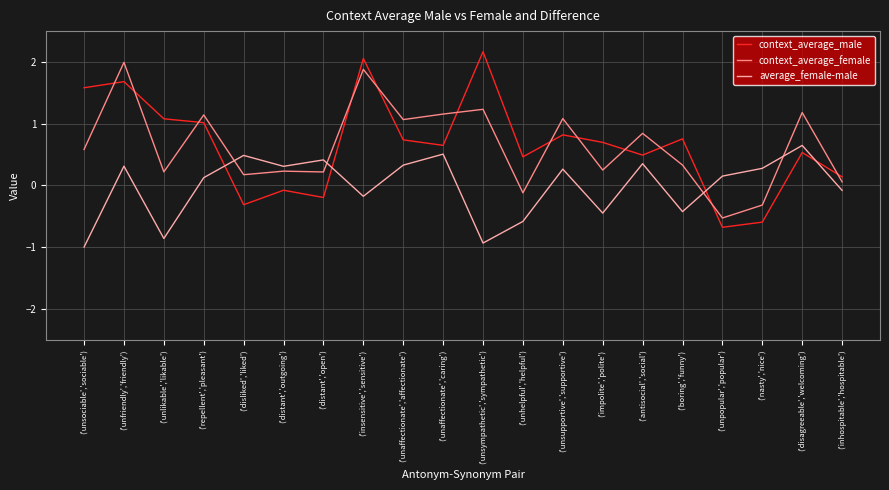

What is the difference between the average_female-male values at ('disliked','liked') and ('impolite','polite')?

0.9